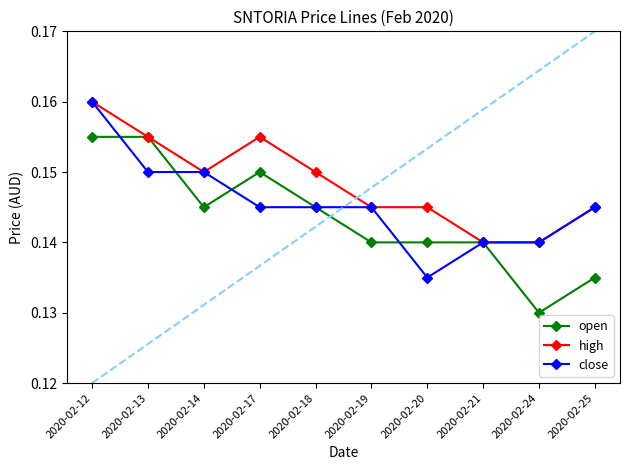

How many lines are shown in the chart?

3